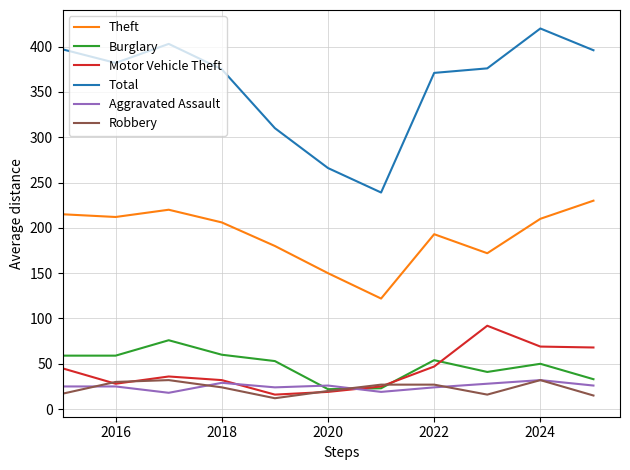

Which series has the largest total across all categories?

Total